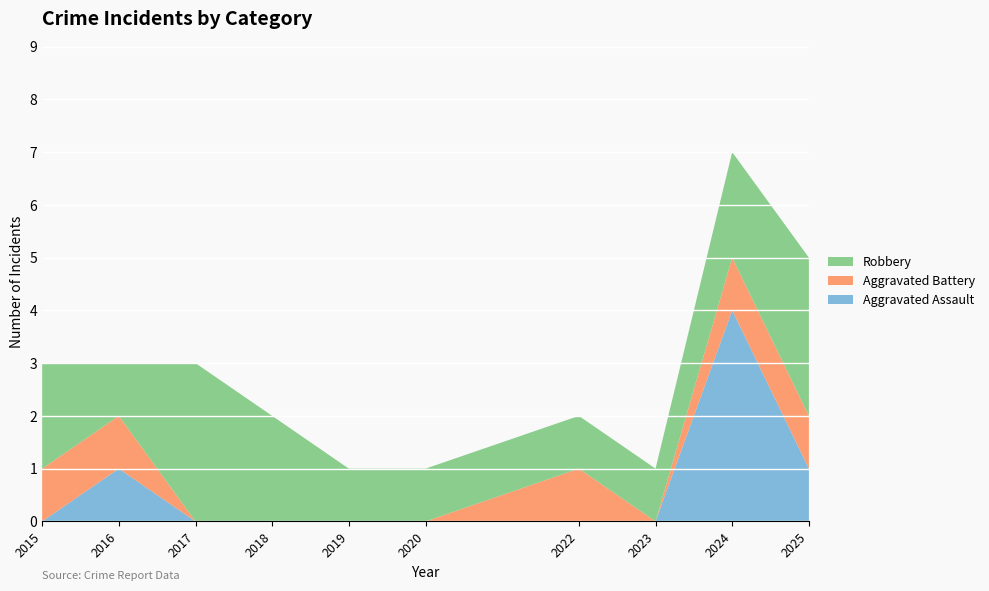

Reading left to right, transcribe all the data shown in this chart.

Aggravated Assault: 0	1	0	0	0	0	0	0	4	1
Aggravated Battery: 1	1	0	0	0	0	1	0	1	1
Robbery: 2	1	3	2	1	1	1	1	2	3